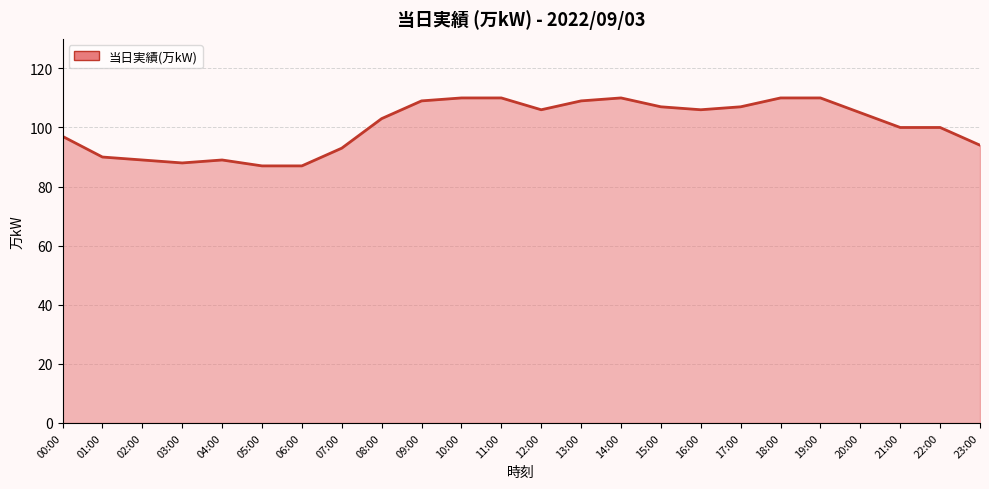

Approximately how many times larger is the value at 00:00 compared to 06:00?

1.1